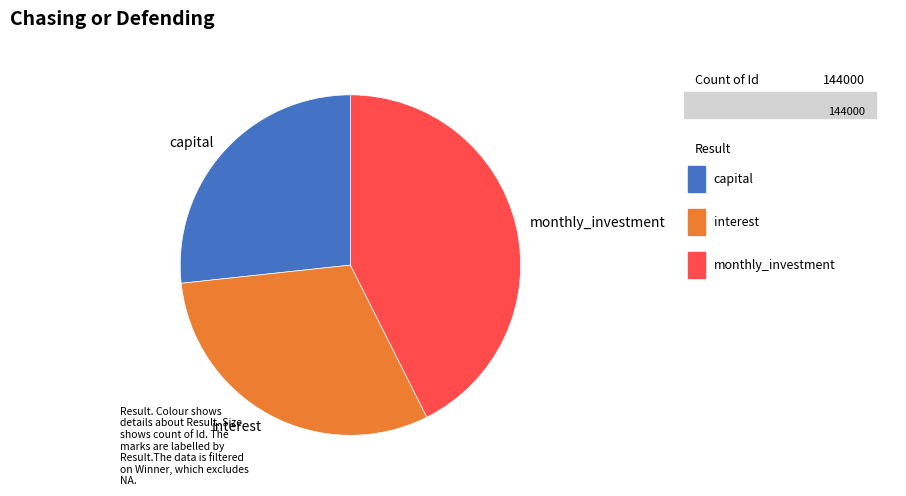

Between capital and interest, which is larger?

interest